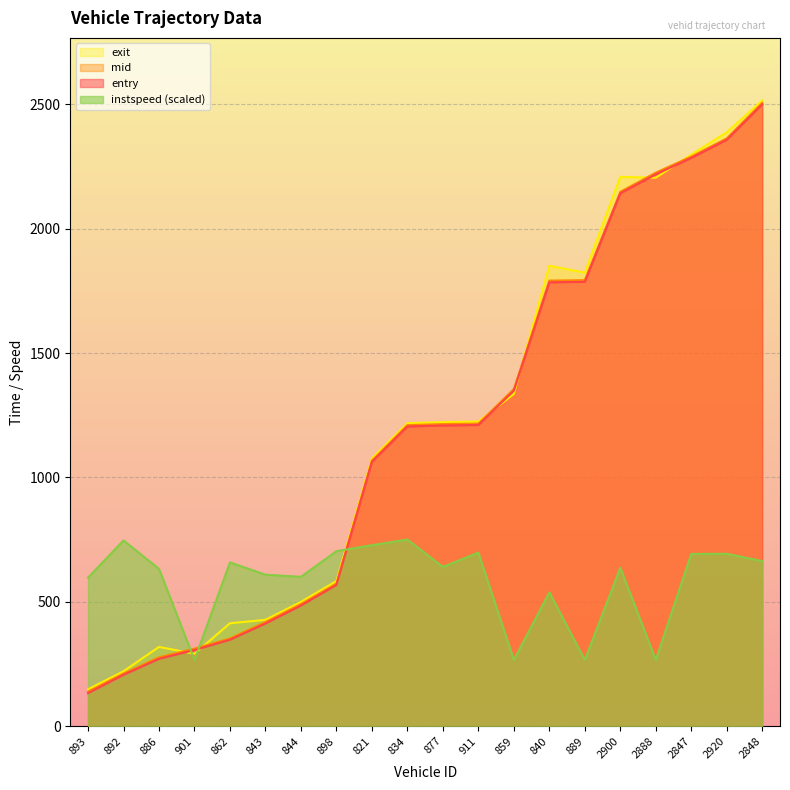

How many lines are shown in the chart?

4